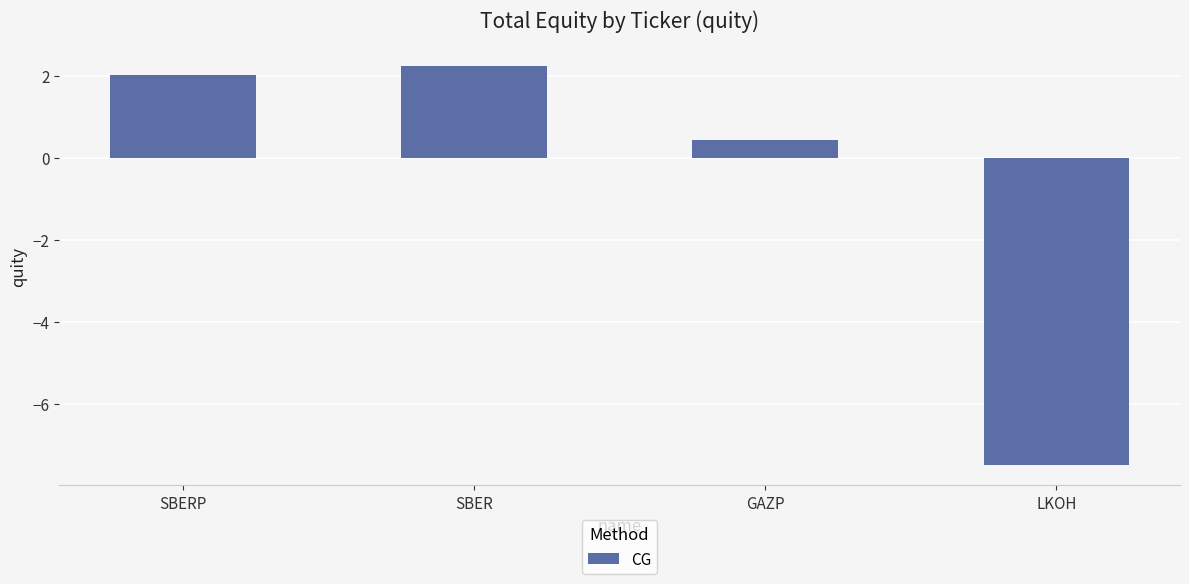

Reading right to left, extract all data points from this chart.

LKOH=-7.5	GAZP=0.4	SBER=2.2	SBERP=2.0